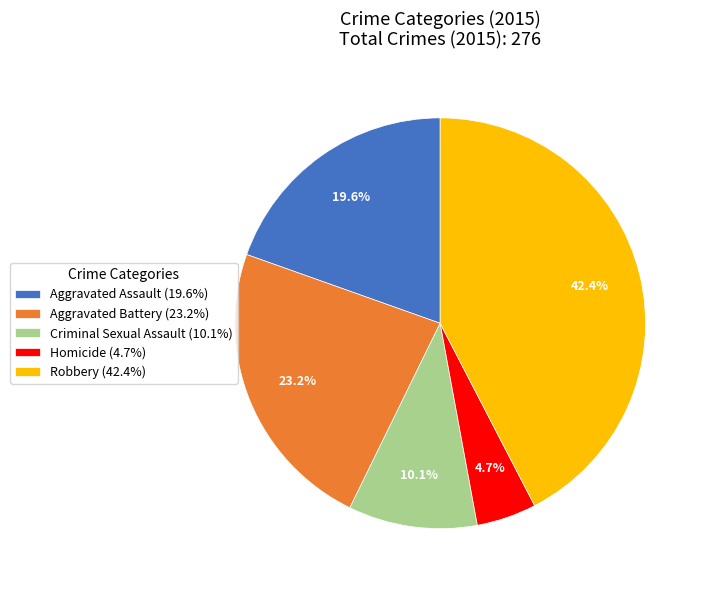

To the nearest percent, what is the average slice percentage?

20%